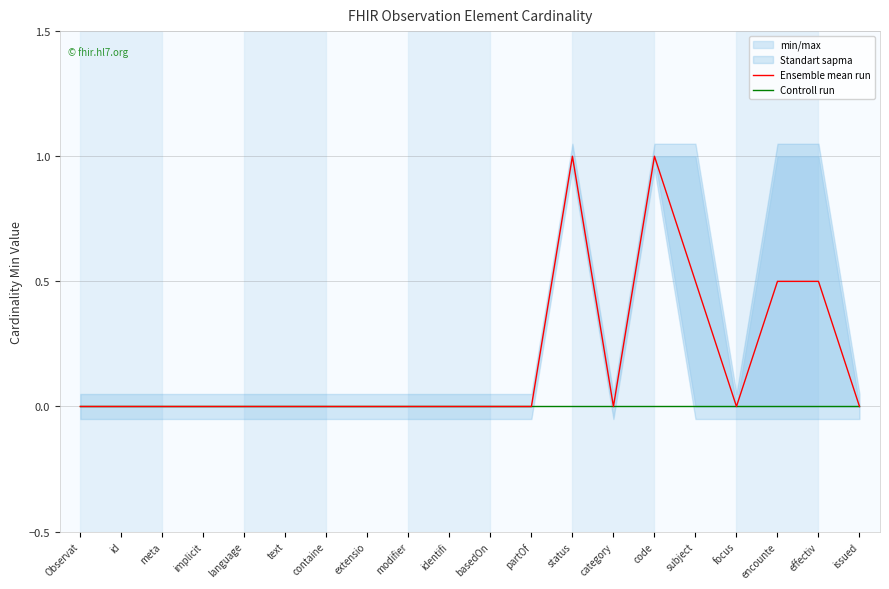

At which category does Ensemble mean run reach its first local valley?

category